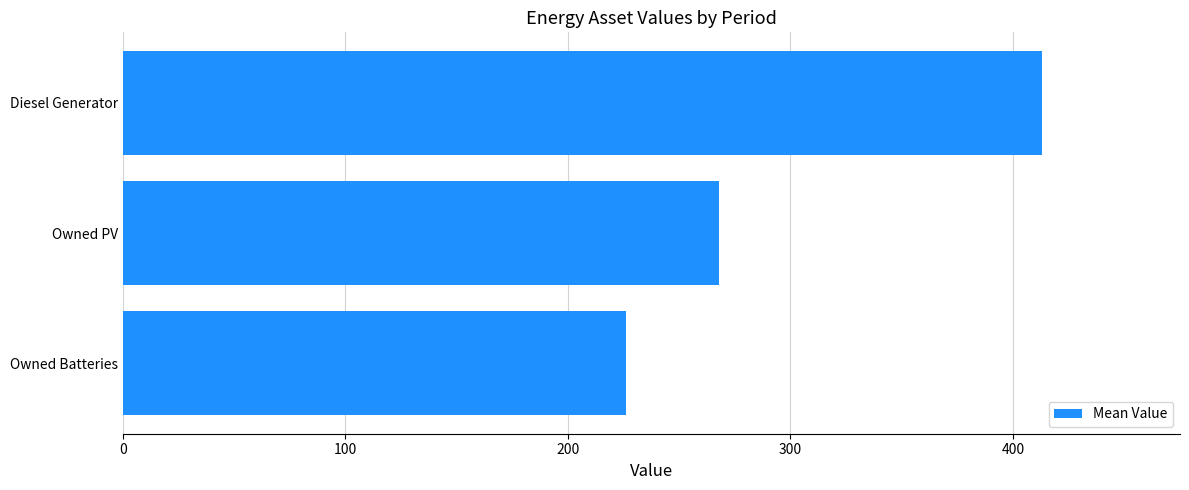

What is the smallest value displayed?

226.0